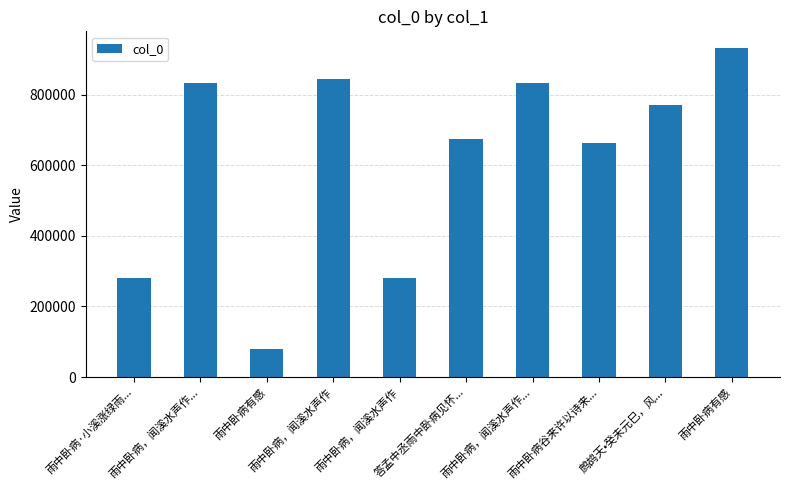

Where does the data first go above 771309?

雨中卧病，闻溪水声作...